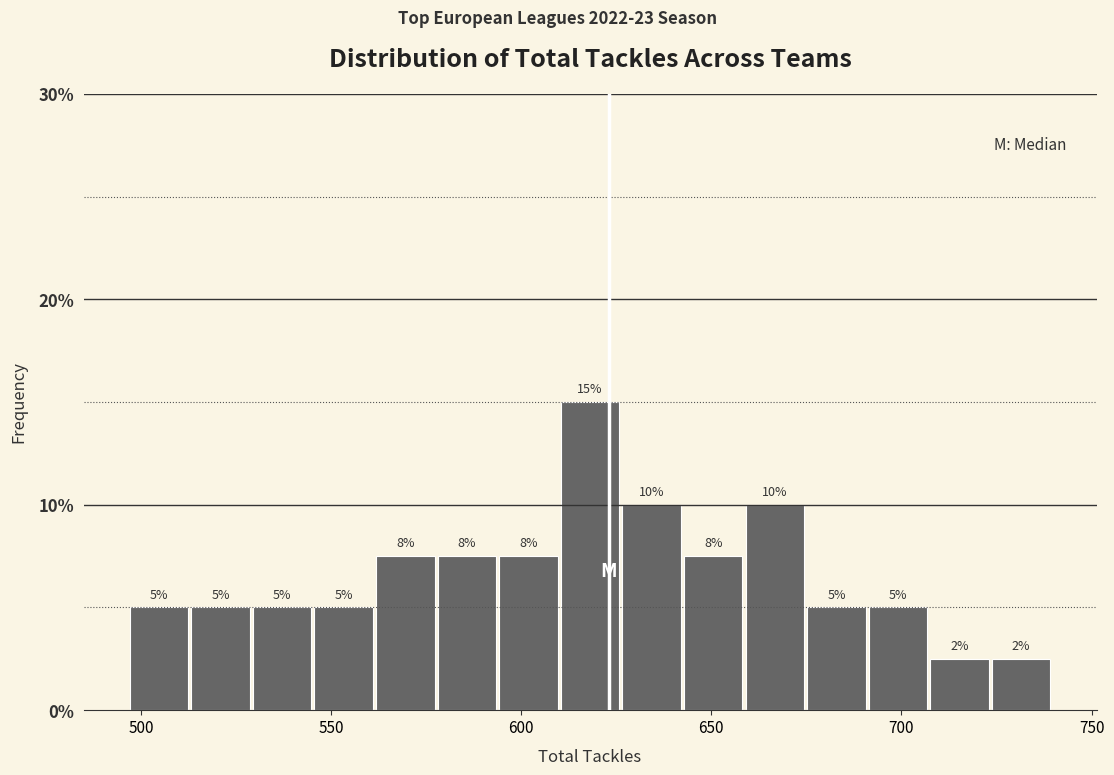

Read against the x-axis, roughly where is the centre of the tallest bar?

620